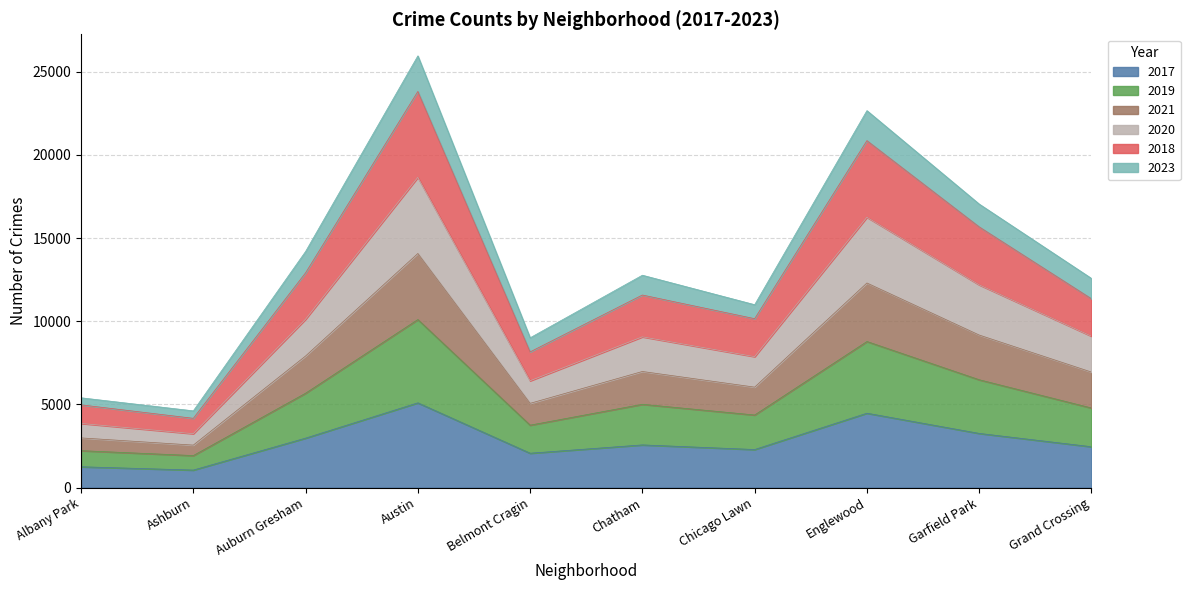

True or false: 2020 has a value of 33636 at Englewood.

False